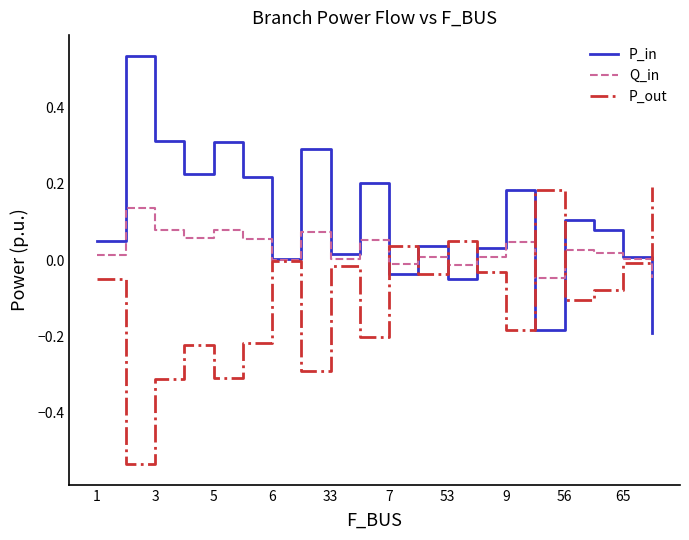

Which series has the largest total across all categories?

P_in